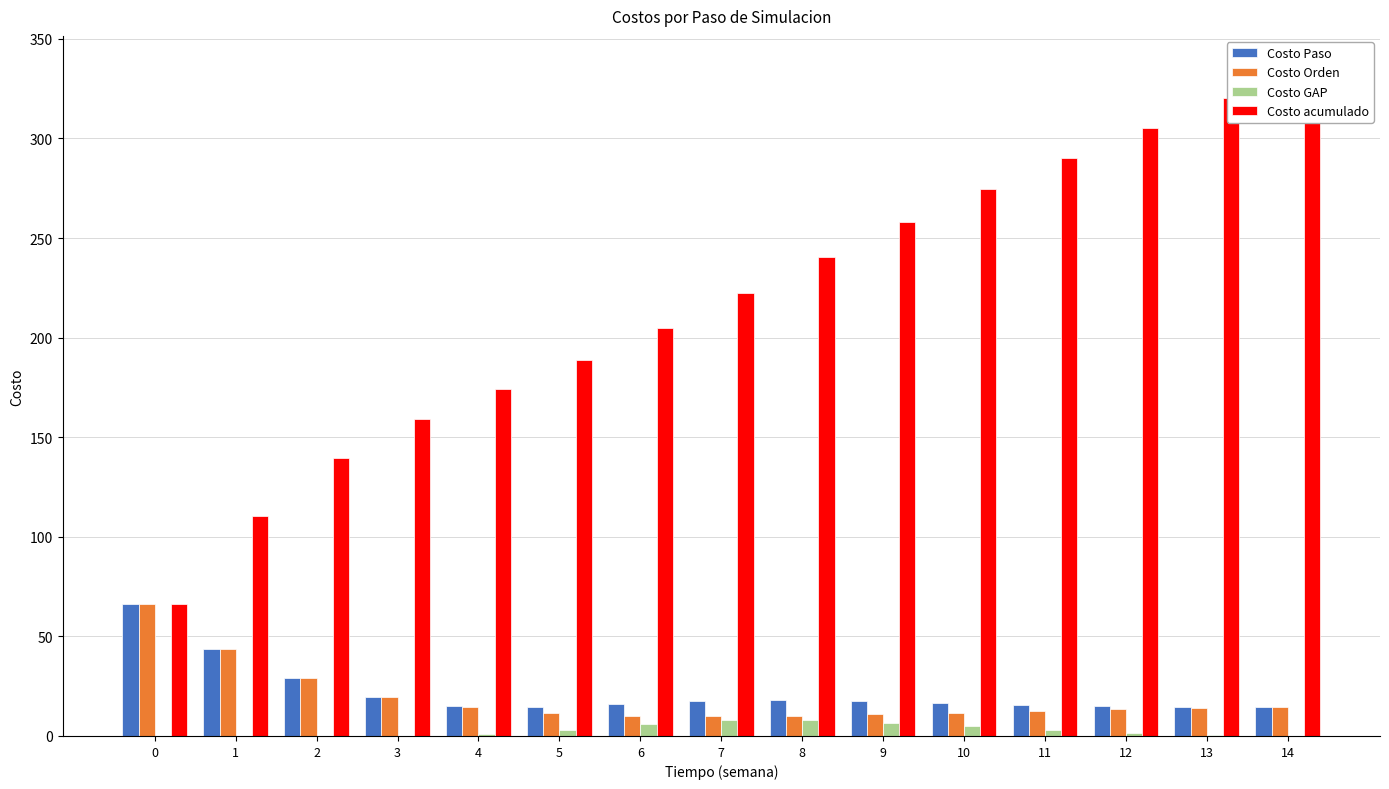

True or false: Costo acumulado has a value of 388.7 at 9.

False